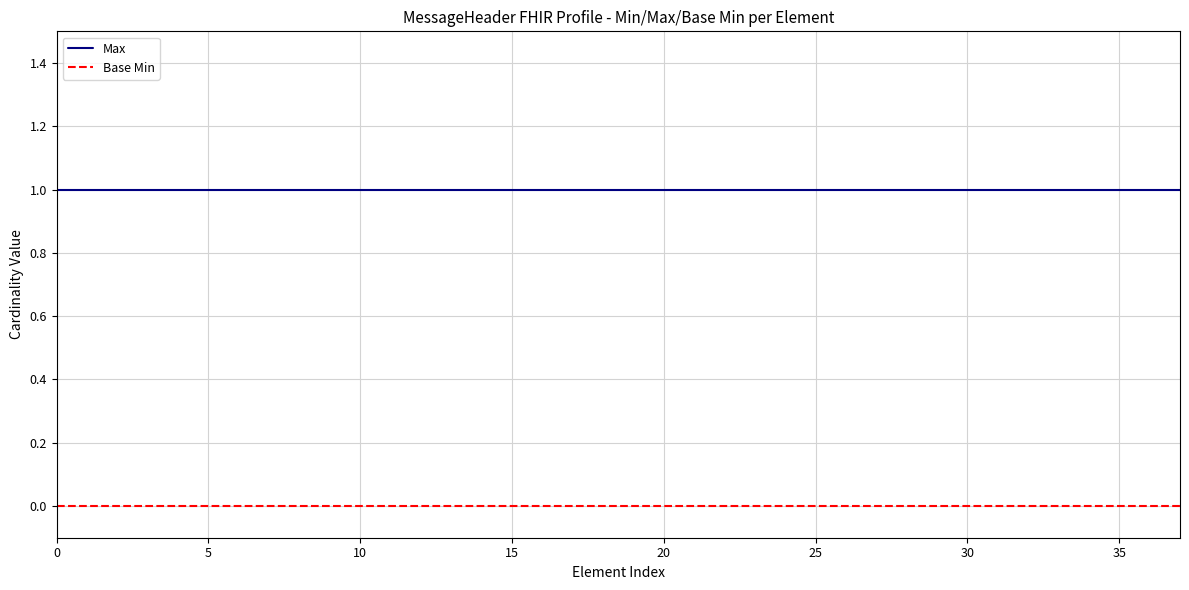

What are all the series names shown in the legend?

Max, Base Min